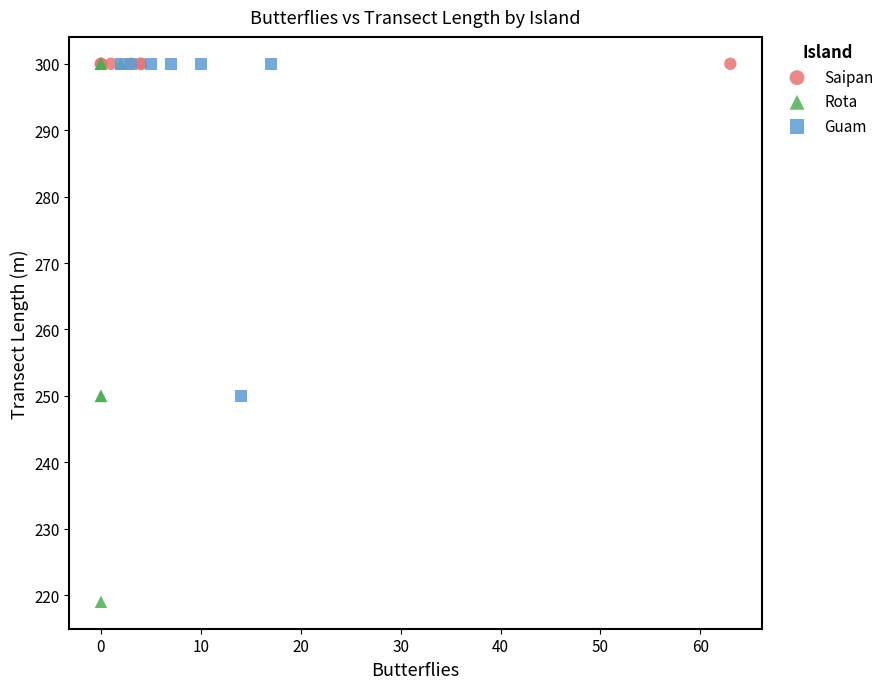

Which series contains the lowest Y value?

Rota